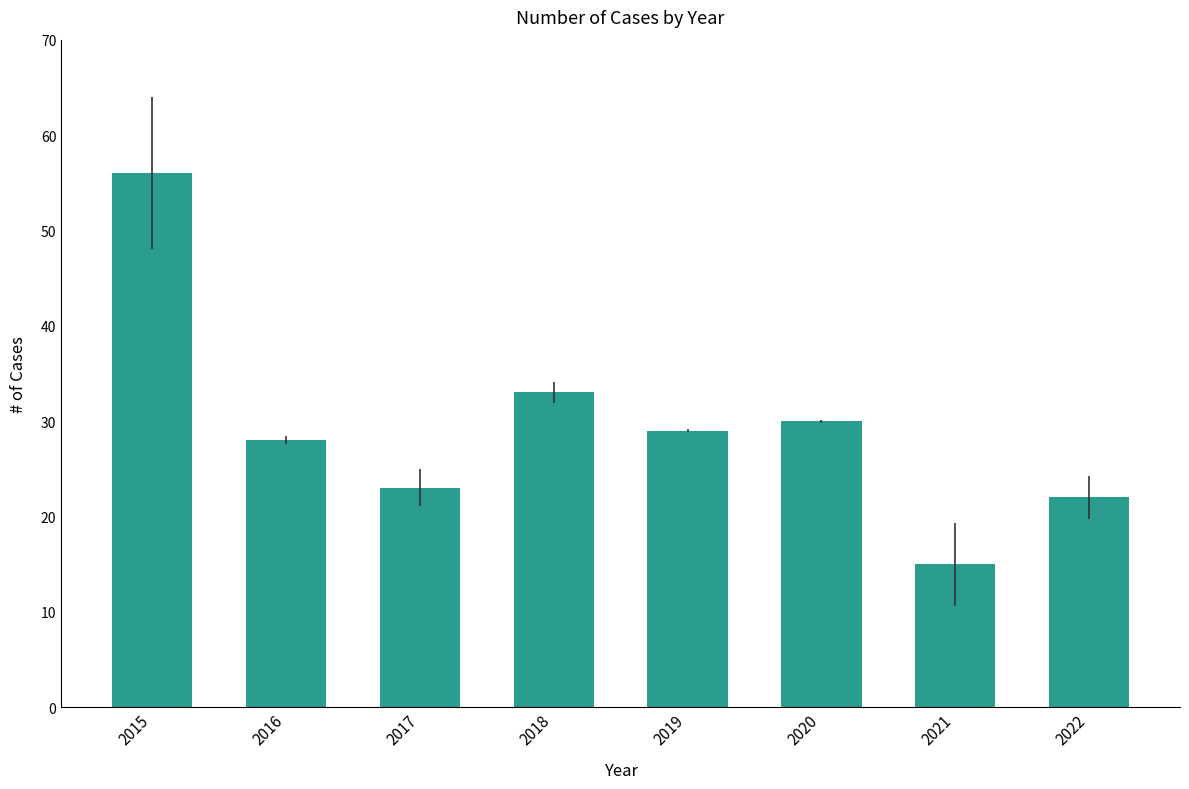

What is the value of the 1st bar from the left?

56